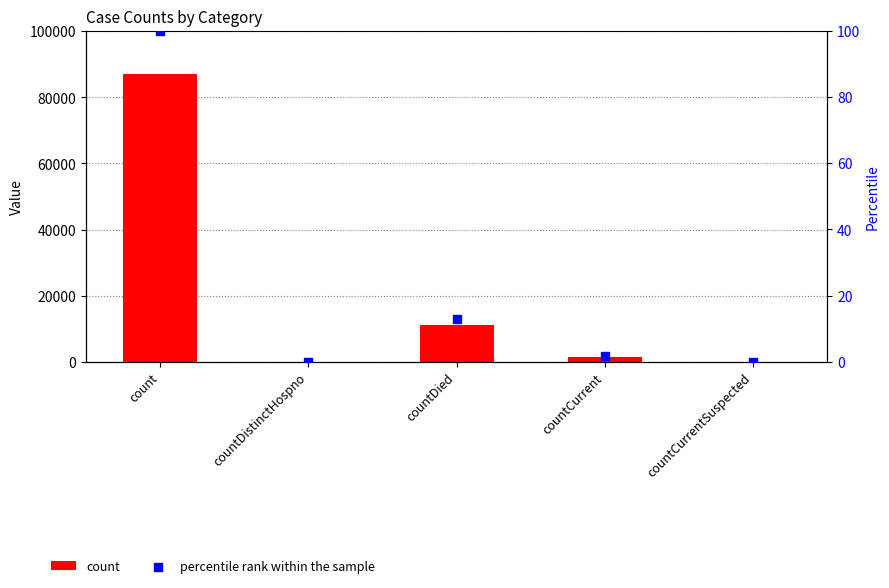

What are all the series names shown in the legend?

count, percentile rank within the sample